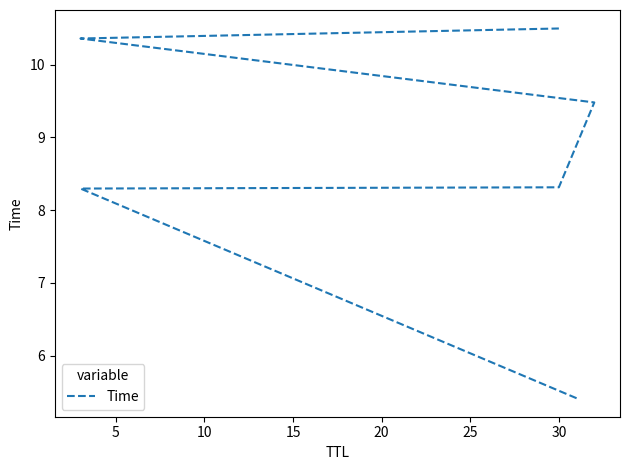

Does the chart display data point markers on the line(s)?

No